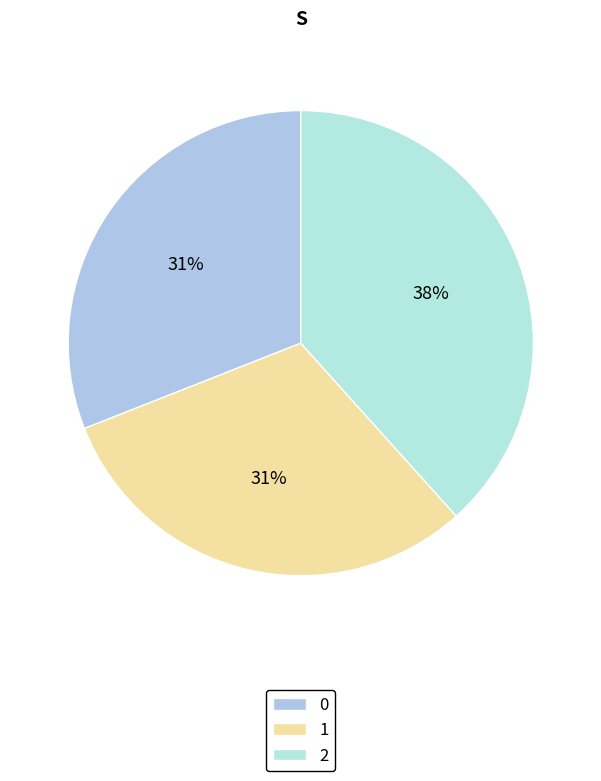

To the nearest percent, what is the difference between the 2 and 0 slice percentages?

7%